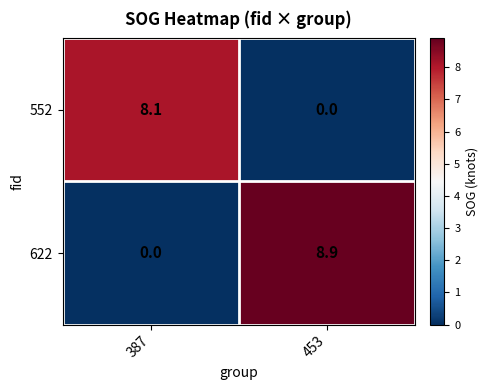

How many values in the 622 series exceed 8?

1